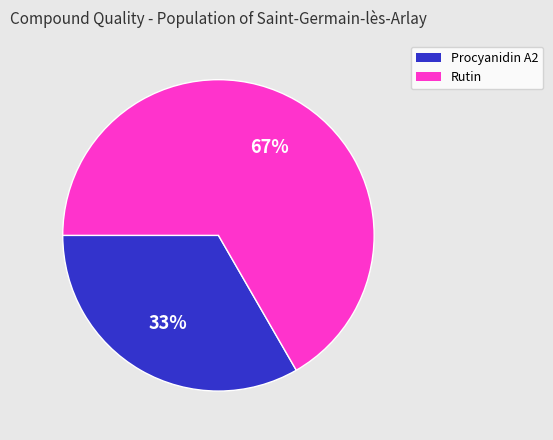

What percentage is the Rutin slice, to the nearest percent?

67%